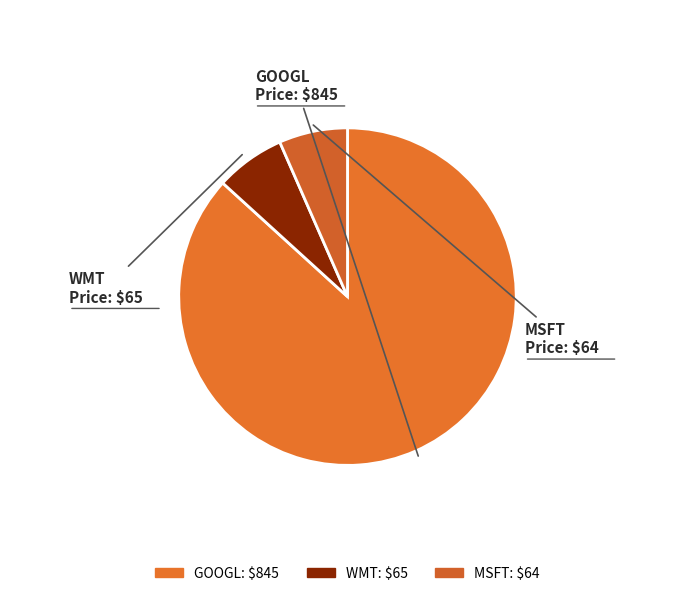

Which category has the biggest portion of the pie?

GOOGL